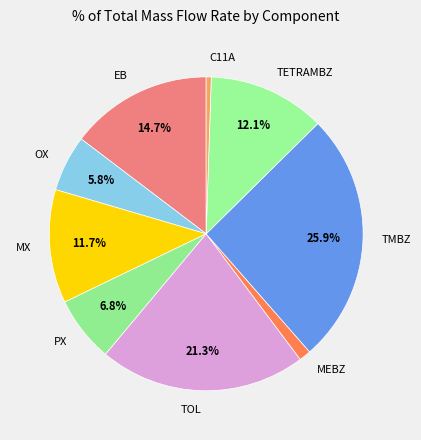

Combined, do TMBZ and OX account for over 50%?

No